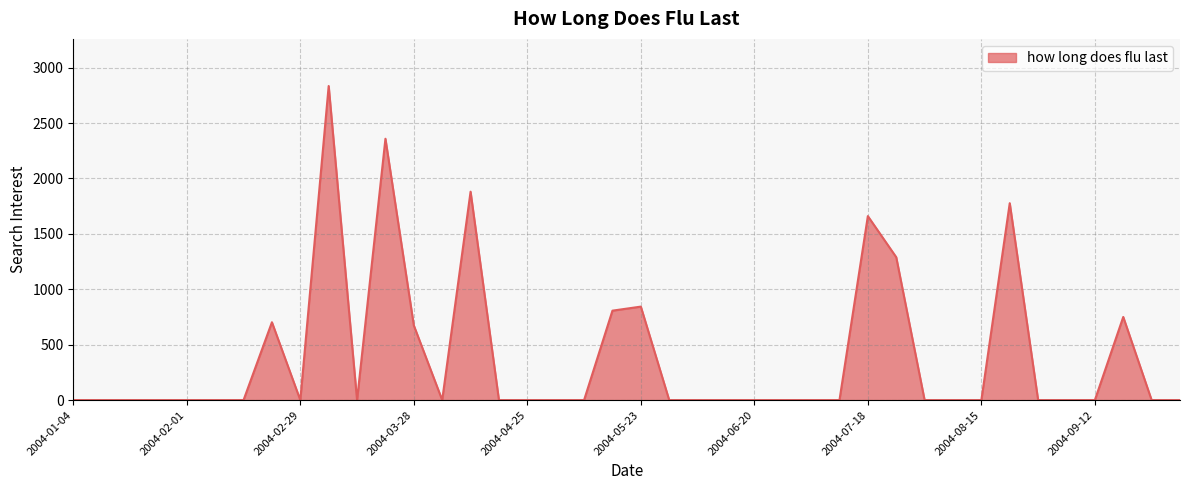

What is the average value?

389.4